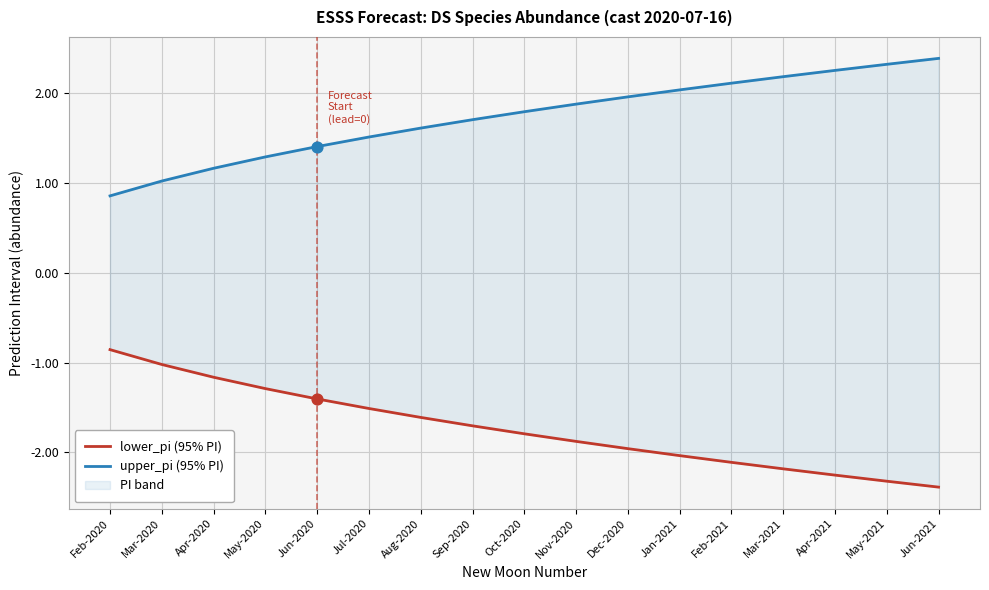

What are all the series names shown in the legend?

lower_pi (95% PI), upper_pi (95% PI)